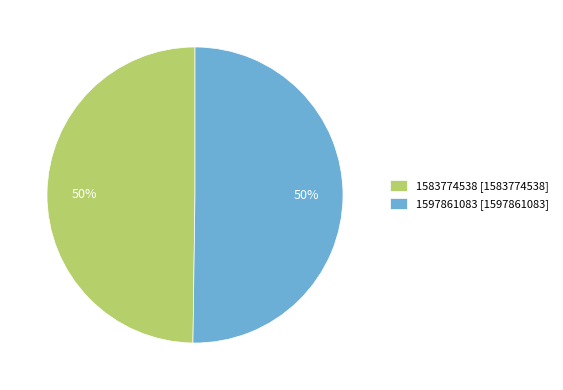

What percentage is the 1597861083 [1597861083] slice, to the nearest percent?

50%